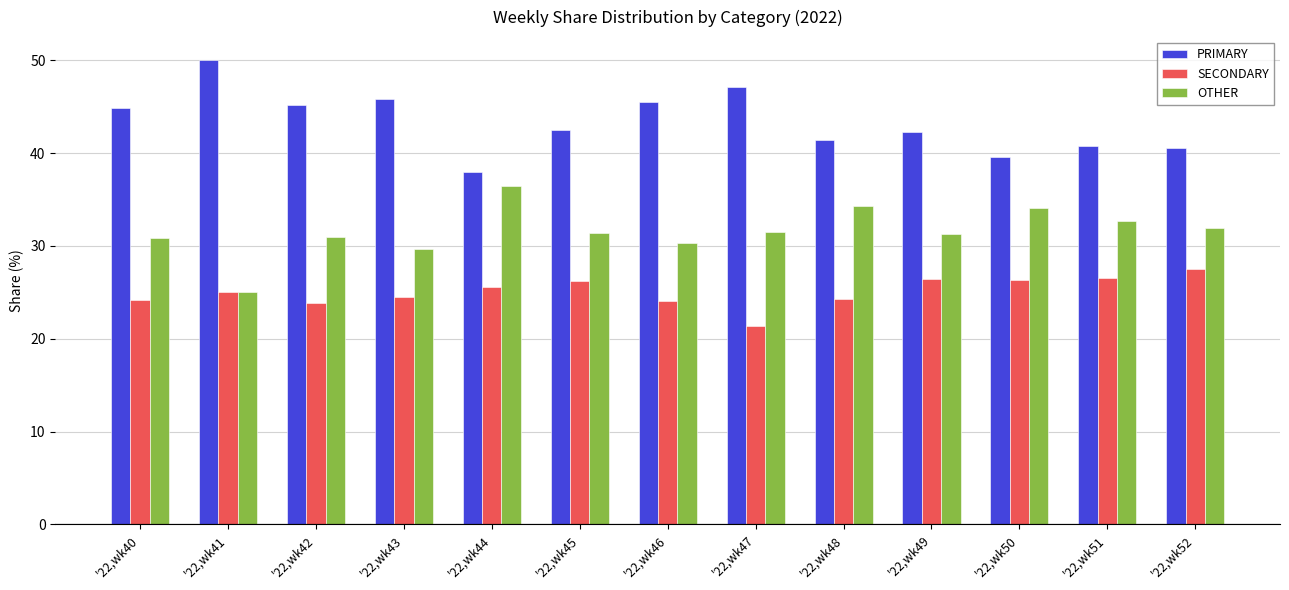

At how many categories does at least one series exceed 49?

1